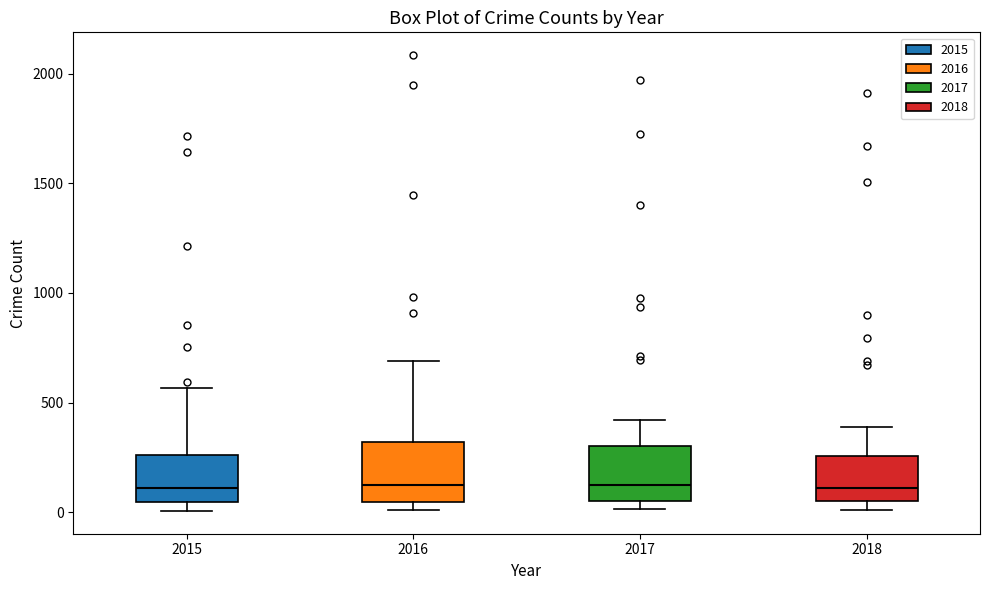

Where does the upper whisker of the box at x = 2015 end on the y-axis? The values are not printed on the chart, so give them approximately, as read against the axis.

550